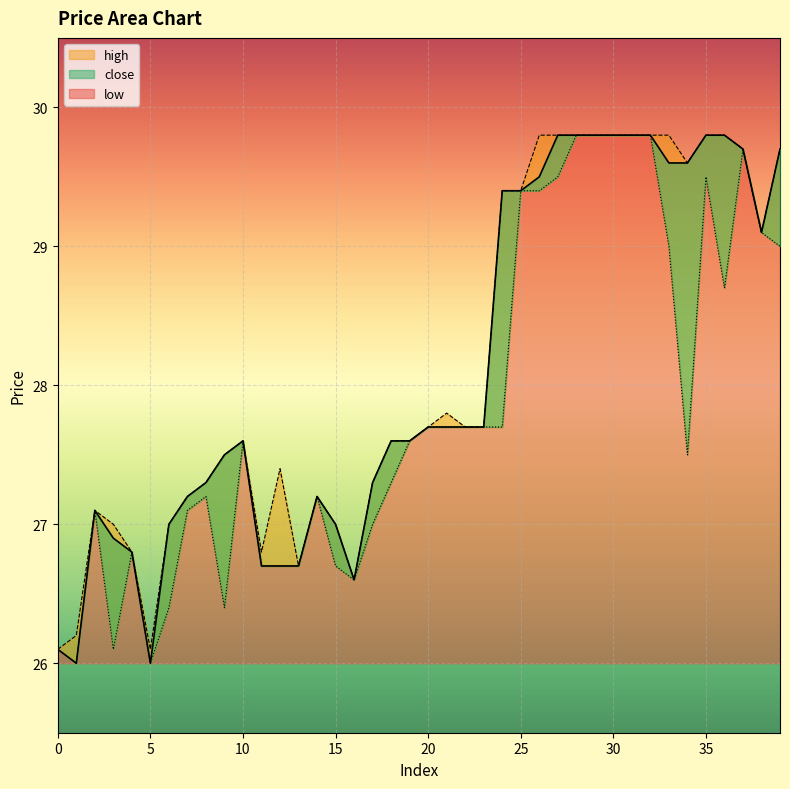

What is the sum of all high values?

1125.9